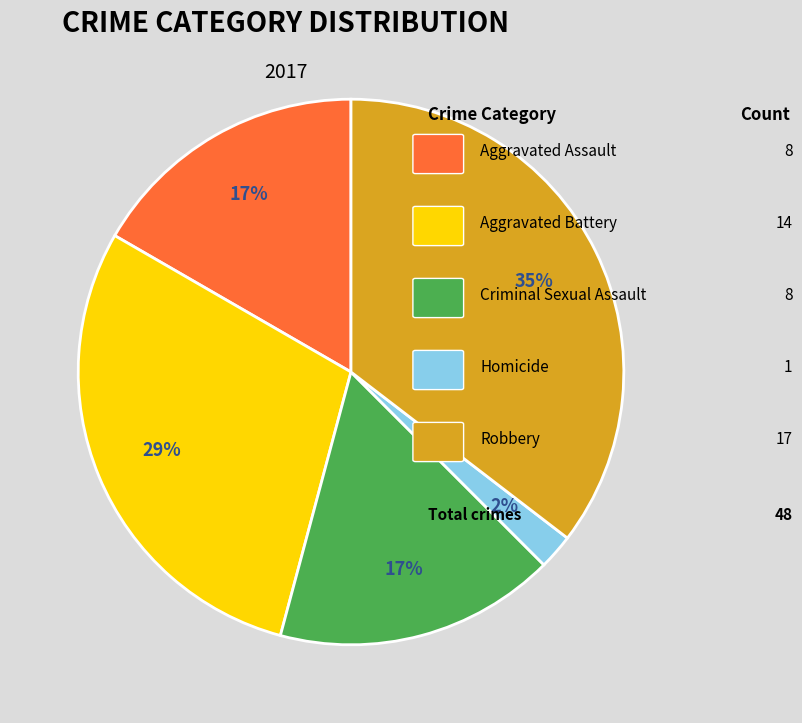

Is there a majority slice in this chart?

No